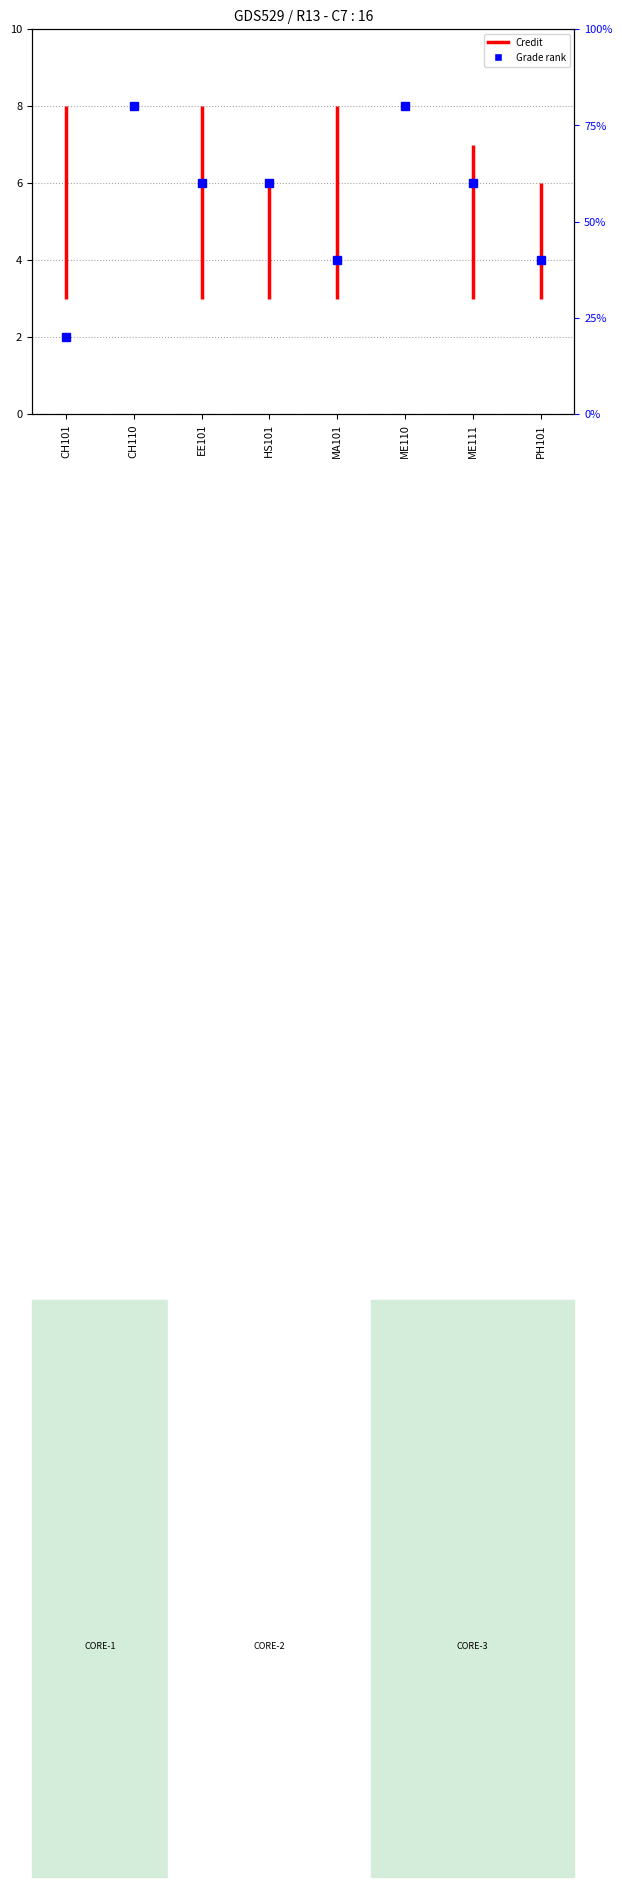

Where does the data first go above 6?

CH110